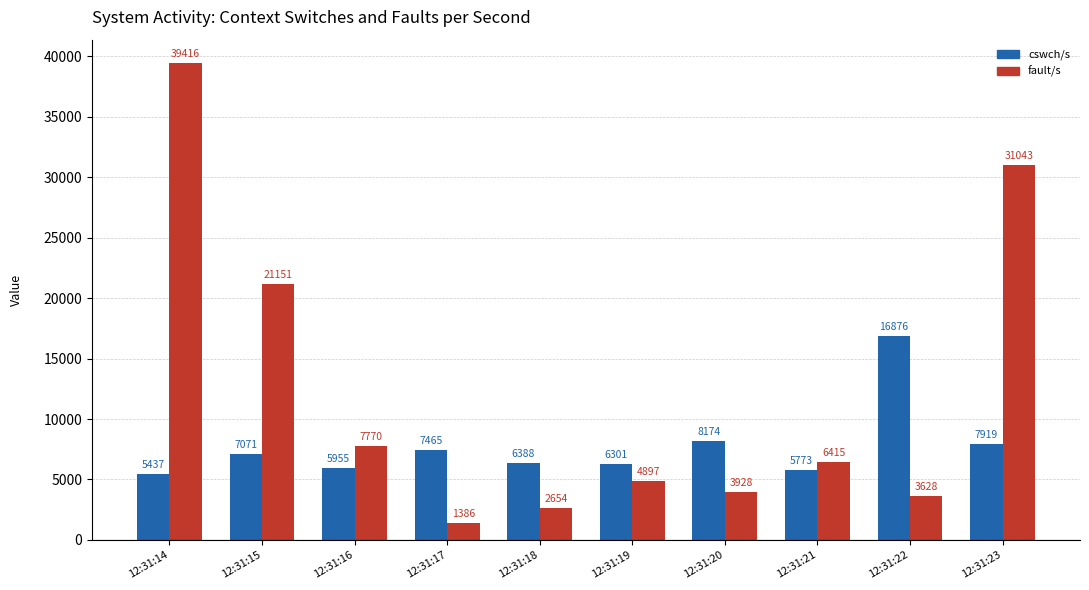

At which category is the sum across all series the highest?

12:31:14